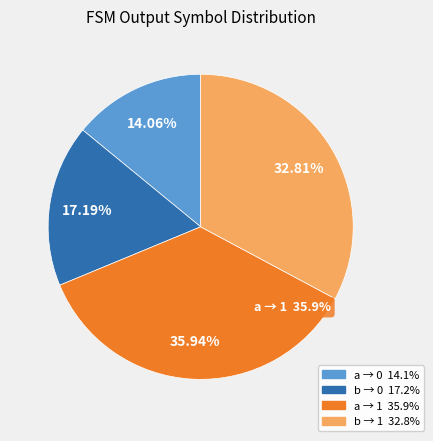

How many slices are in this pie chart?

4